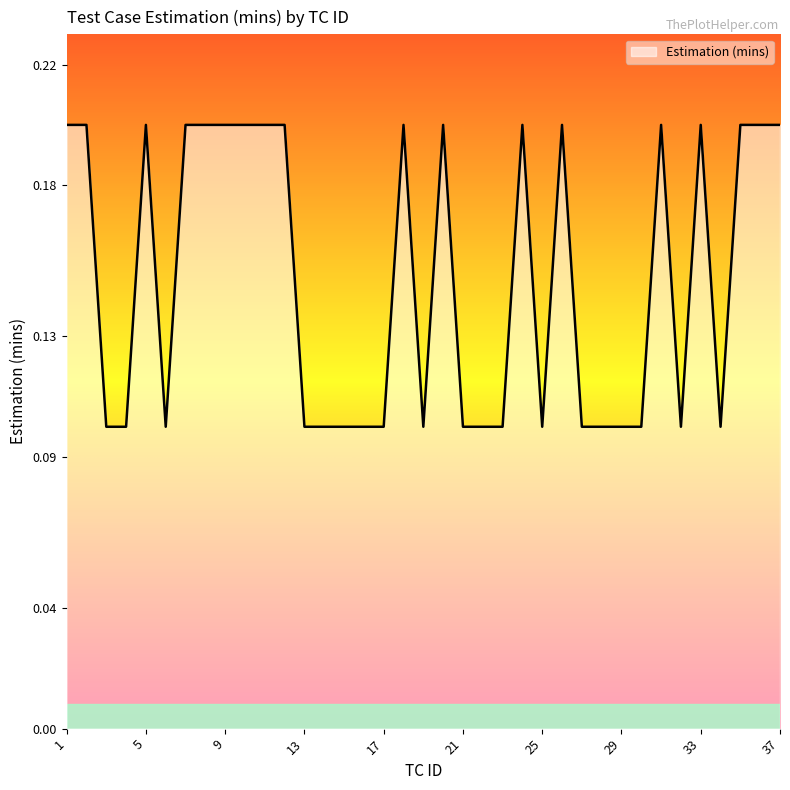

Rank the categories by value from highest to lowest.

1, 2, 5, 7, 8, 9, 10, 11, 12, 18, 20, 24, 26, 31, 33, 35, 36, 37, 3, 4, 6, 13, 14, 15, 16, 17, 19, 21, 22, 23, 25, 27, 28, 29, 30, 32, 34